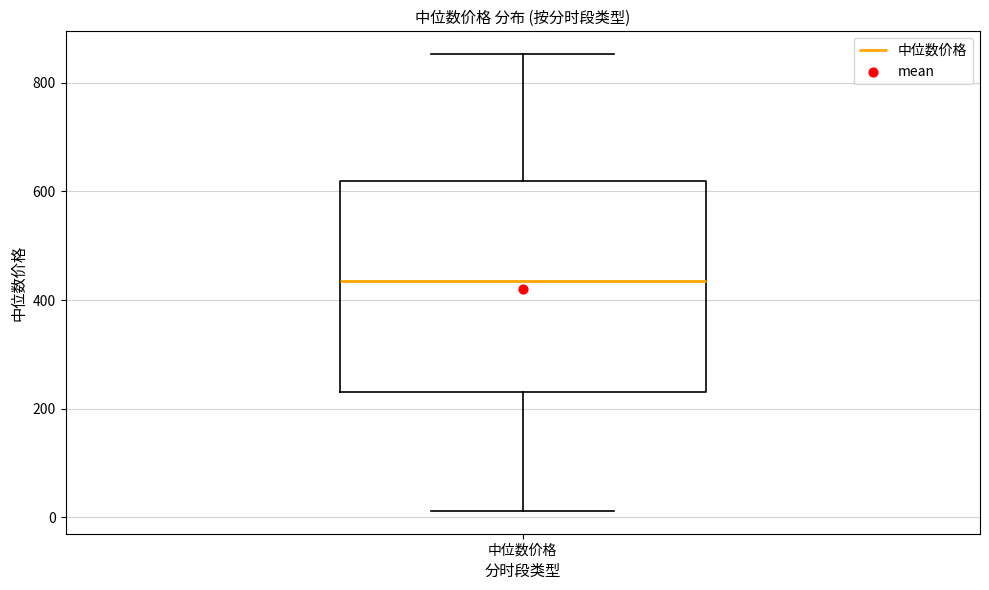

Where does the upper whisker of the box for 中位数价格 end on the y-axis? The values are not printed on the chart, so give them approximately, as read against the axis.

860